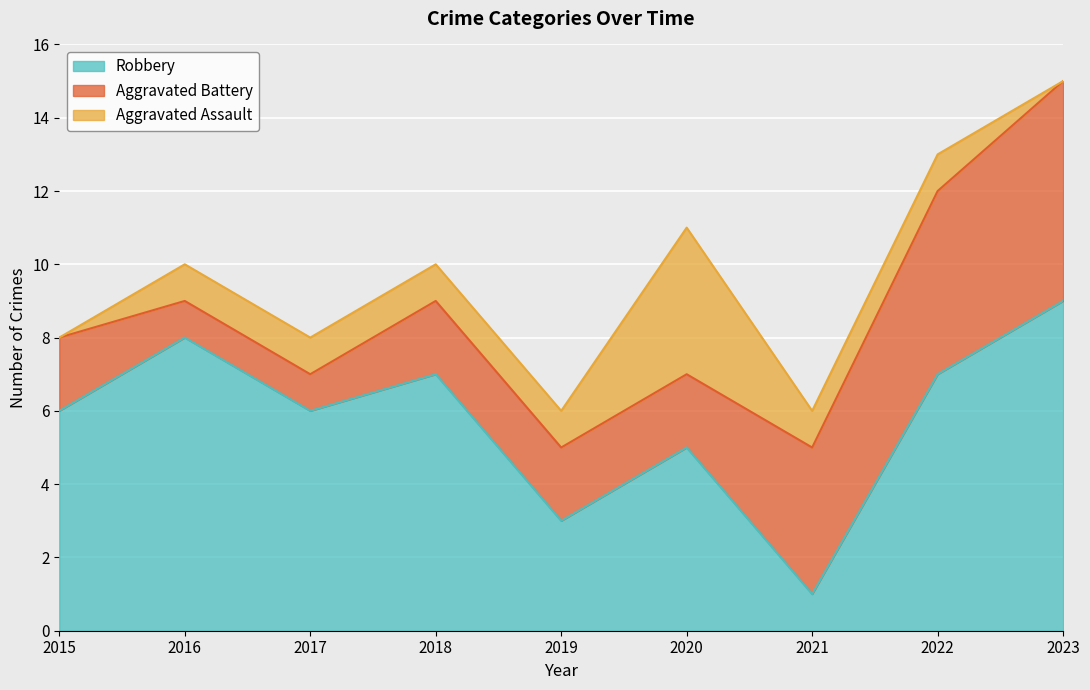

Read the Robbery value at 2016.

8